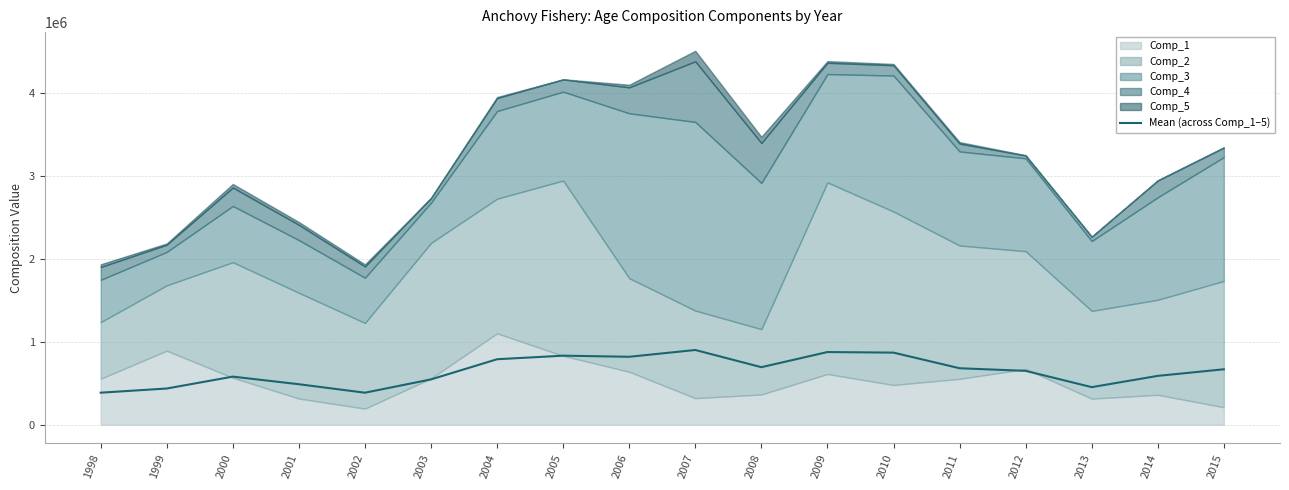

How many data points does each series have?

18